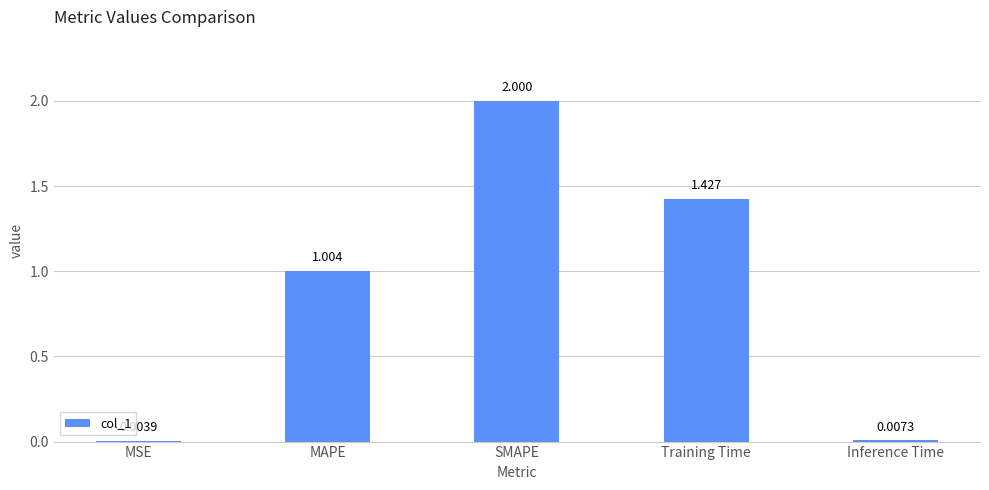

Are the bars grouped side by side (vs. stacked)?

No